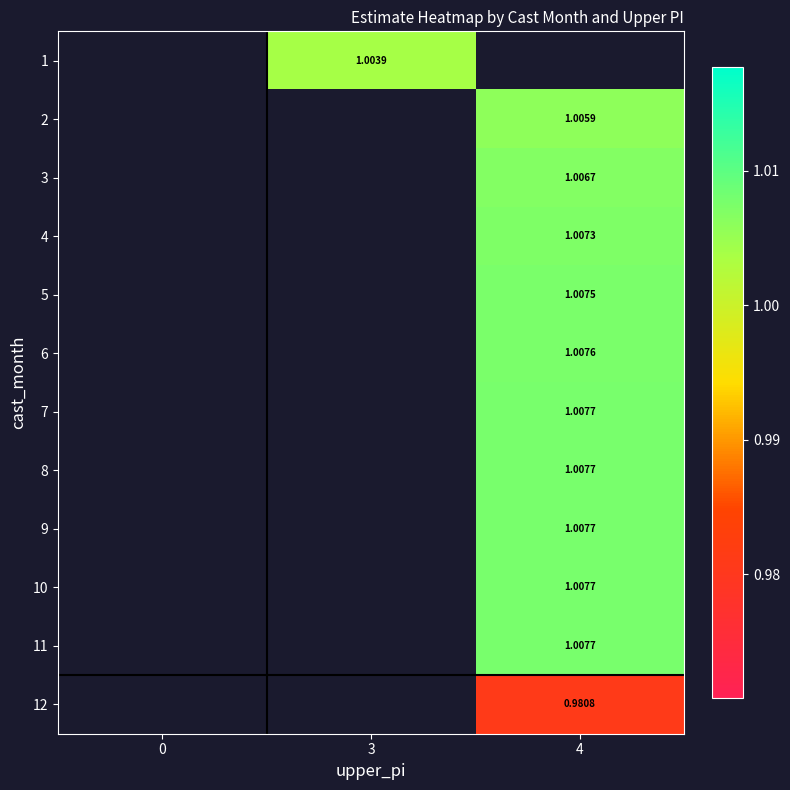

What is the greatest value displayed?

1.0